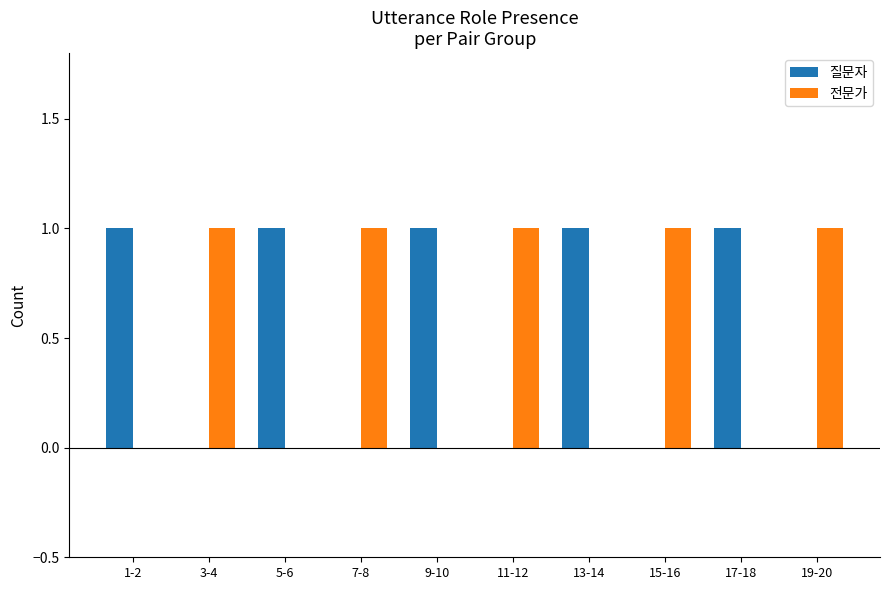

What is the sum of all 질문자 values?

5